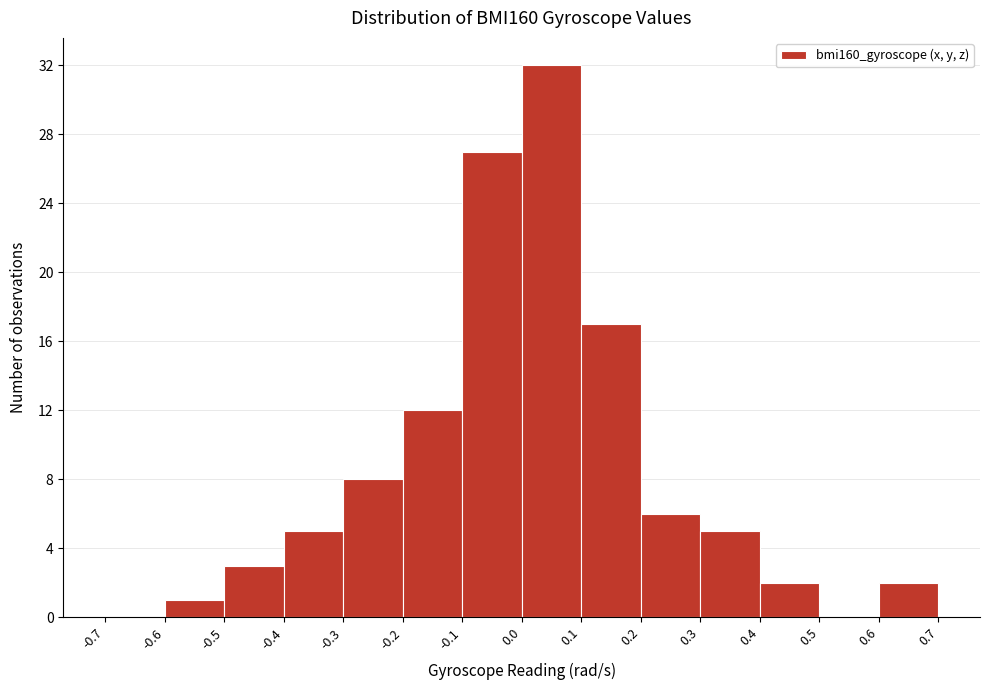

What is the height of the bar covering 0.6 to 0.7 on the x-axis? The values are not printed on the chart, so give them approximately, as read against the axis.

2